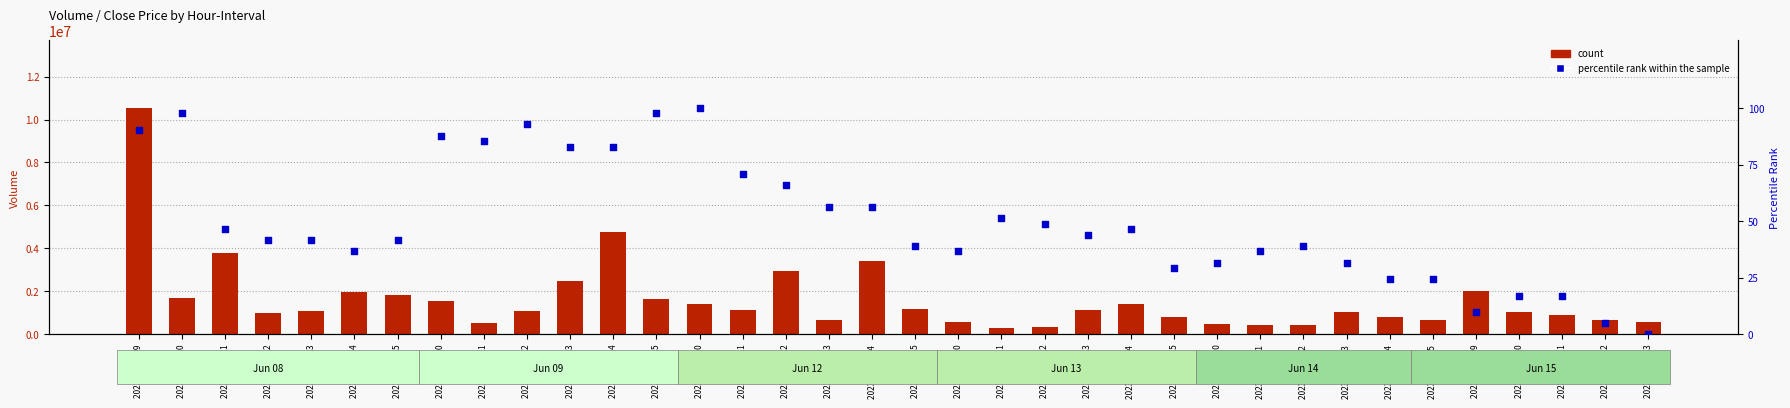

Is the value of percentile rank within the sample at 2023-06-15 12 greater than the value of count at 2023-06-09 13?

No